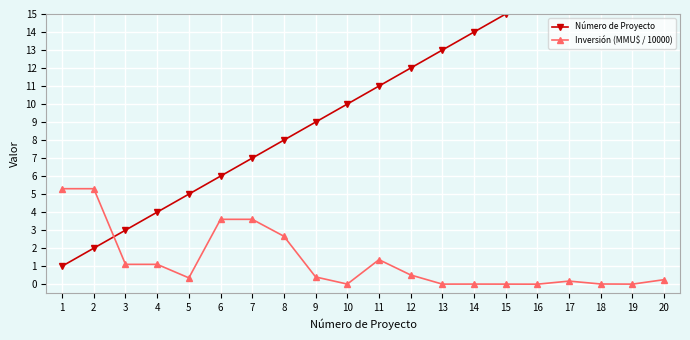

Rank the categories by Inversión (MMU$ / 10000) value from lowest to highest.

16, 19, 13, 15, 10, 14, 18, 17, 20, 5, 9, 12, 3, 4, 11, 8, 6, 7, 1, 2